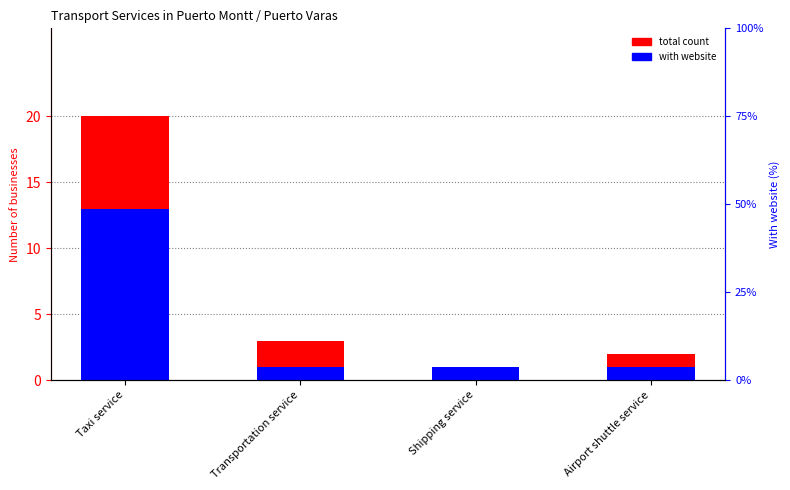

Is the value of total count at Airport shuttle service greater than the value of with website at Taxi service?

No